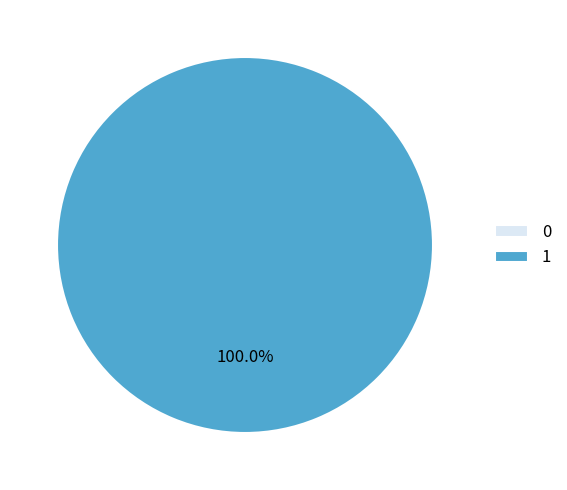

To the nearest percent, what is the average slice percentage?

50%